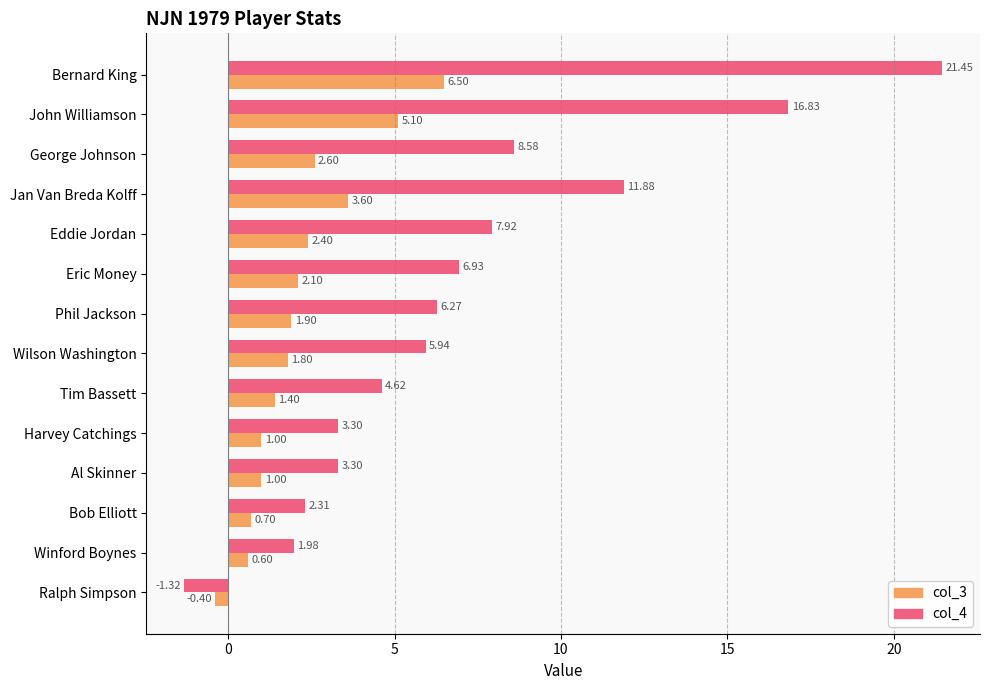

Which series changed the most between Jan Van Breda Kolff and Wilson Washington?

col_4